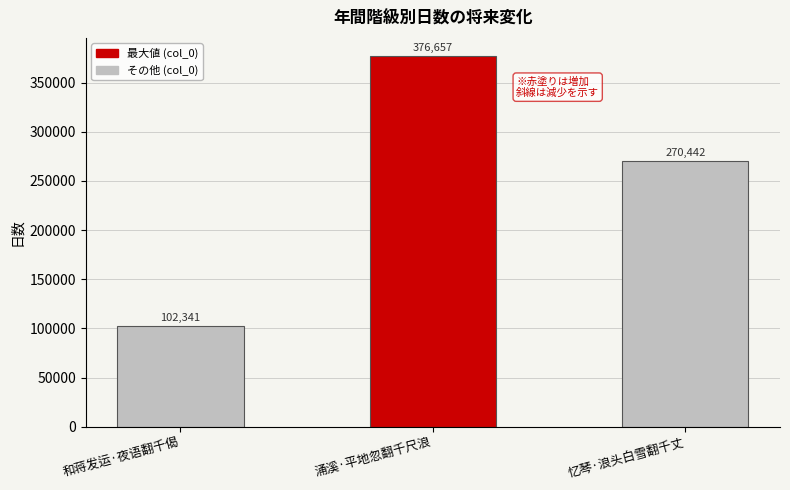

List the labels in order of value, largest first.

涌溪·平地忽翻千尺浪, 忆琴·浪头白雪翻千丈, 和蒋发运·夜语翻千偈